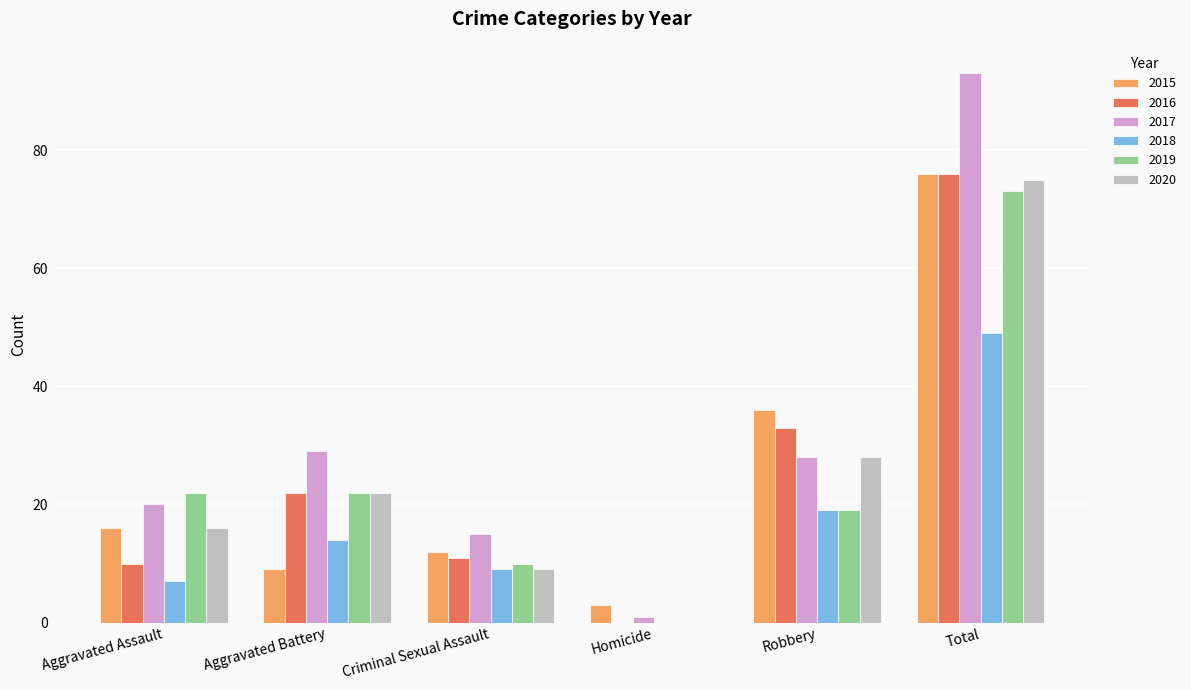

Are the bars grouped side by side (vs. stacked)?

Yes